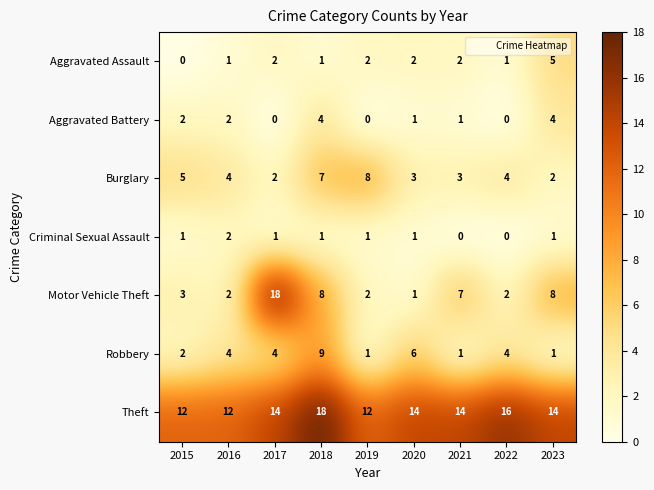

What is the sum of all Burglary values?

38